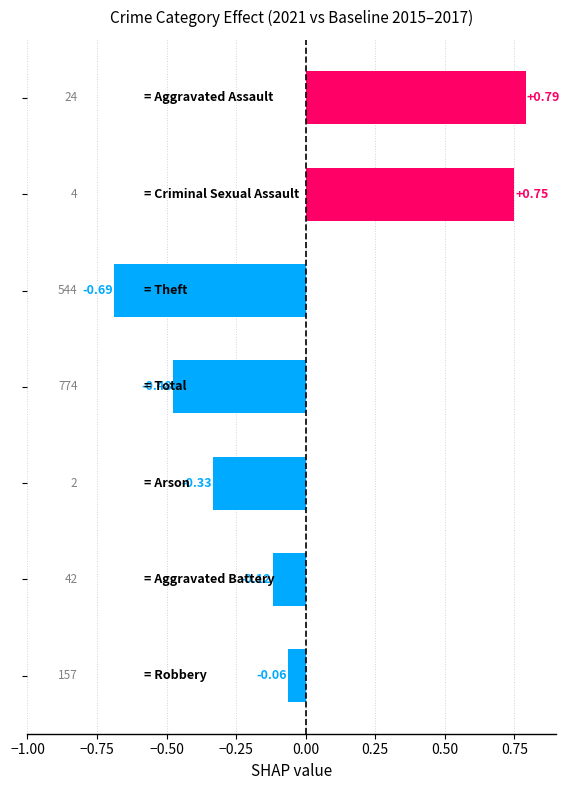

What is the sum of all values?

-0.1